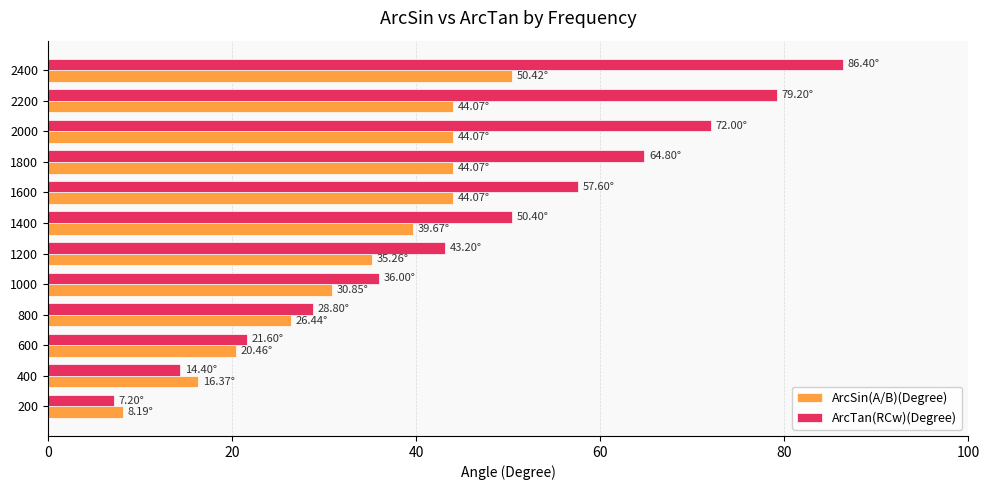

Rank the series by their average value, from lowest to highest.

ArcSin(A/B)(Degree), ArcTan(RCw)(Degree)